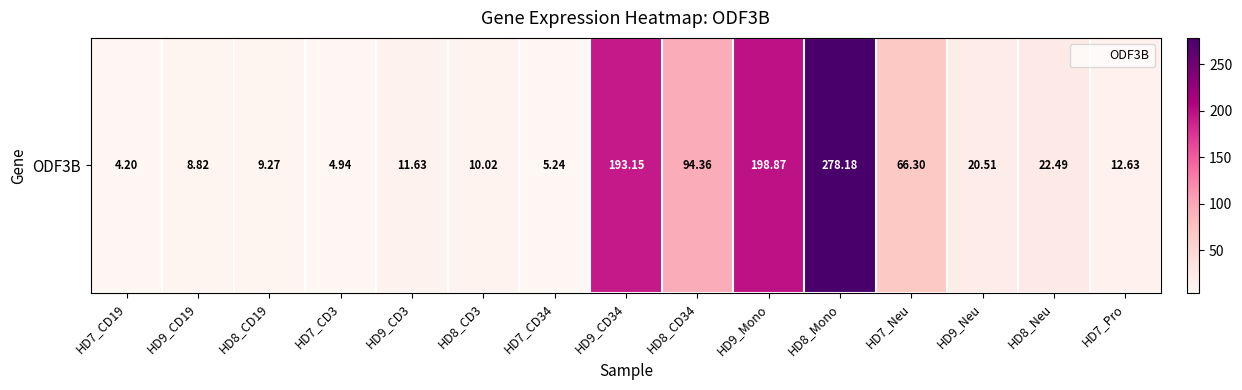

How many series are shown in this chart?

1